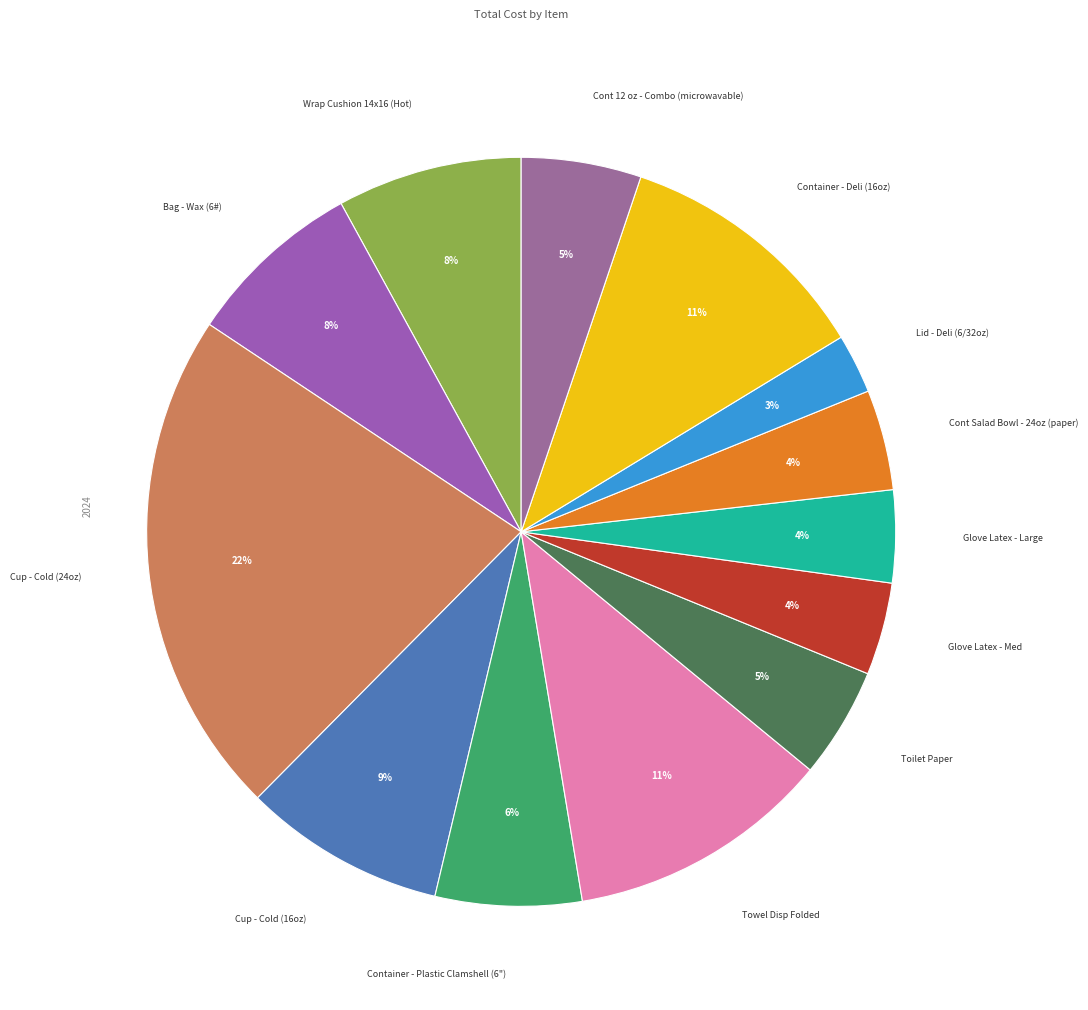

How many slices are in this pie chart?

13